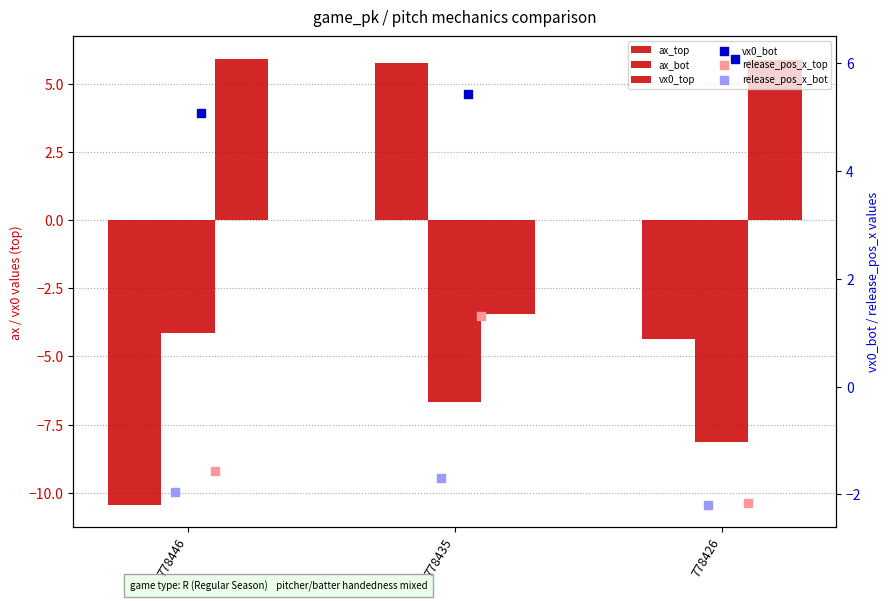

Which series has the largest total across all categories?

vx0_bot